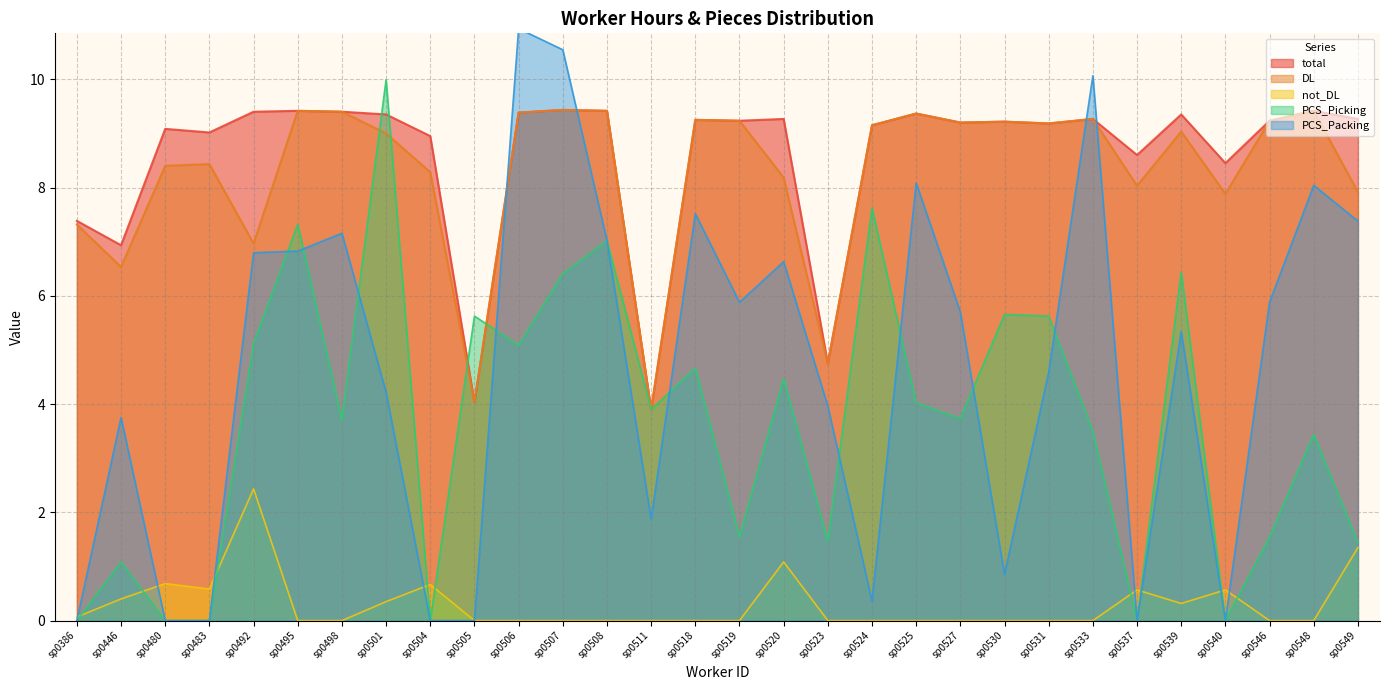

At which category is the sum across all series the highest?

sp0507